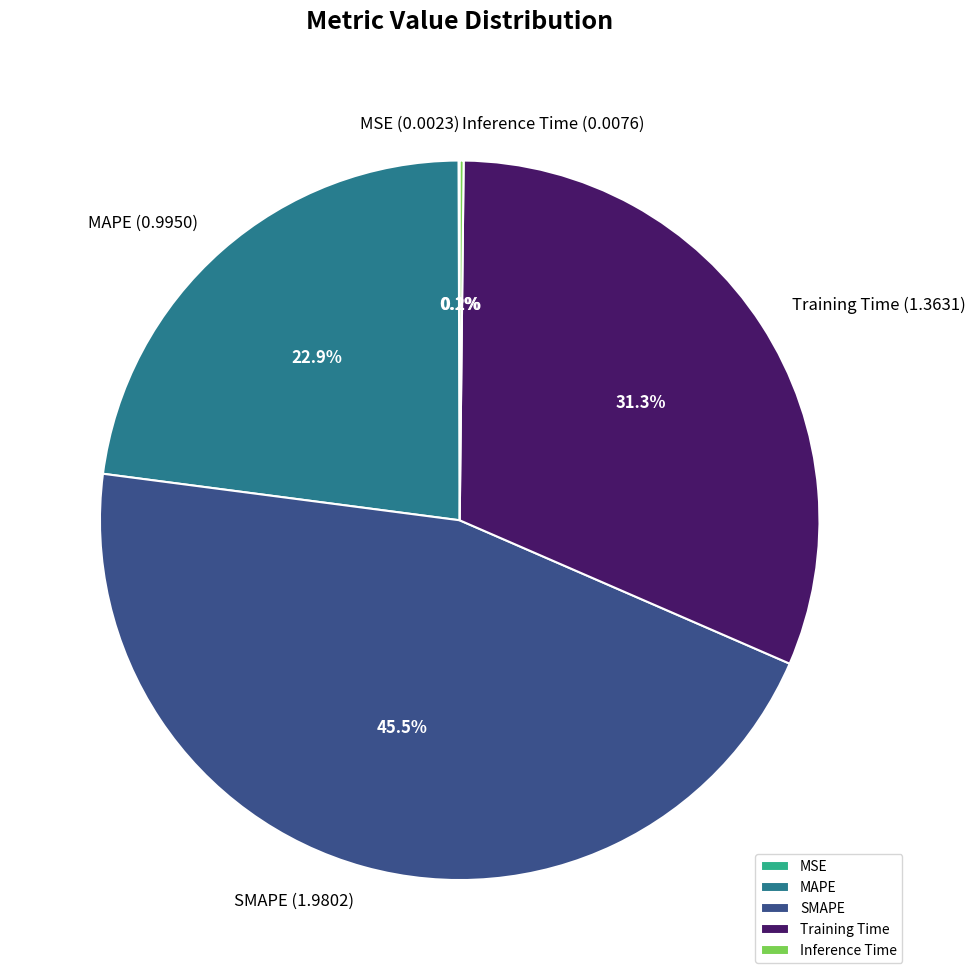

To the nearest percent, what is the average slice percentage?

20%